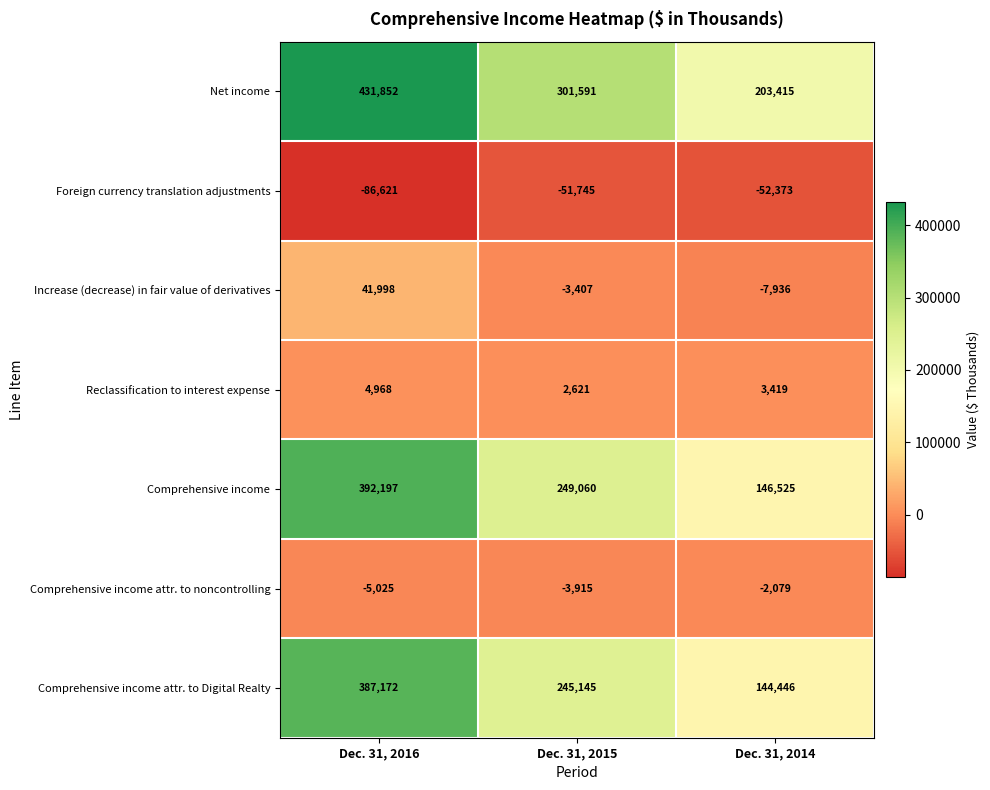

What is the difference between the Comprehensive income attr. to noncontrolling values at Dec. 31, 2016 and Dec. 31, 2014?

2946